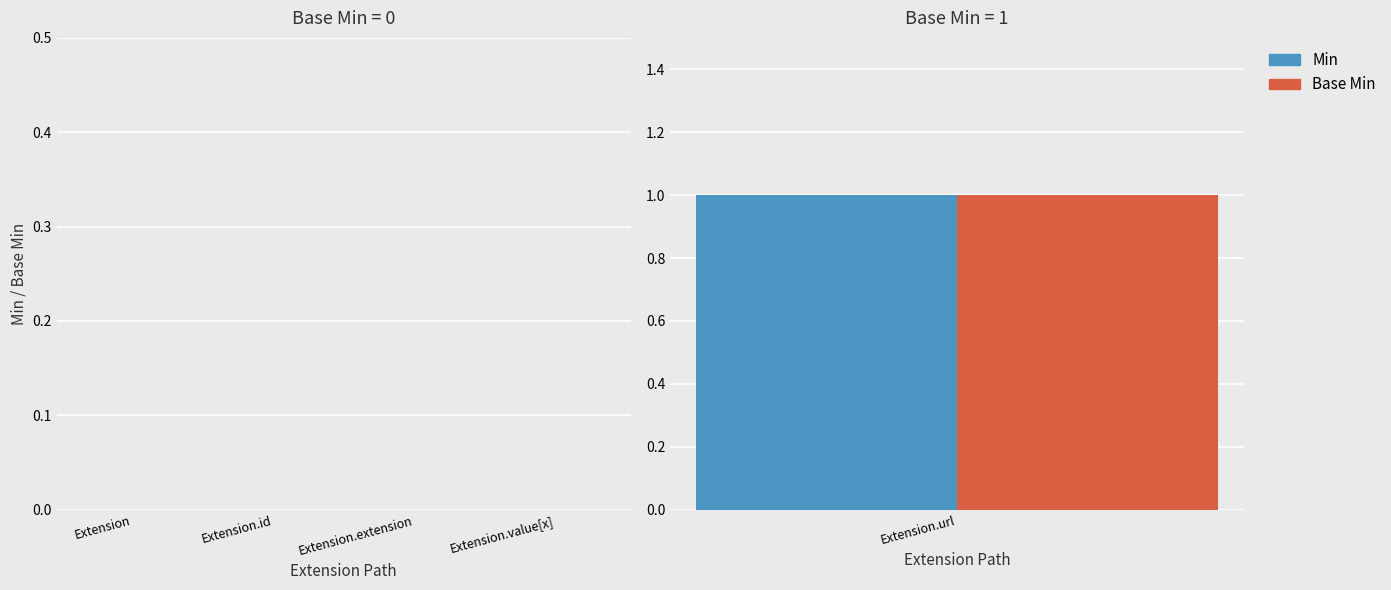

Rank the series by their maximum value, from highest to lowest.

Min, Base Min